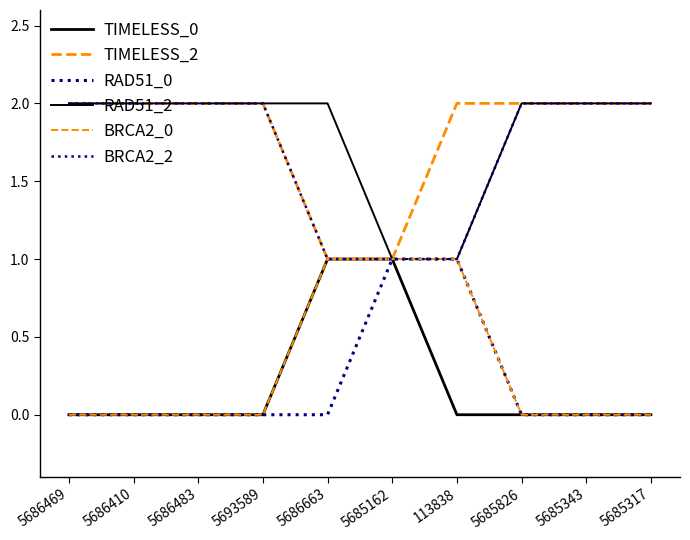

How many BRCA2_2 values are between 1 and 2?

10